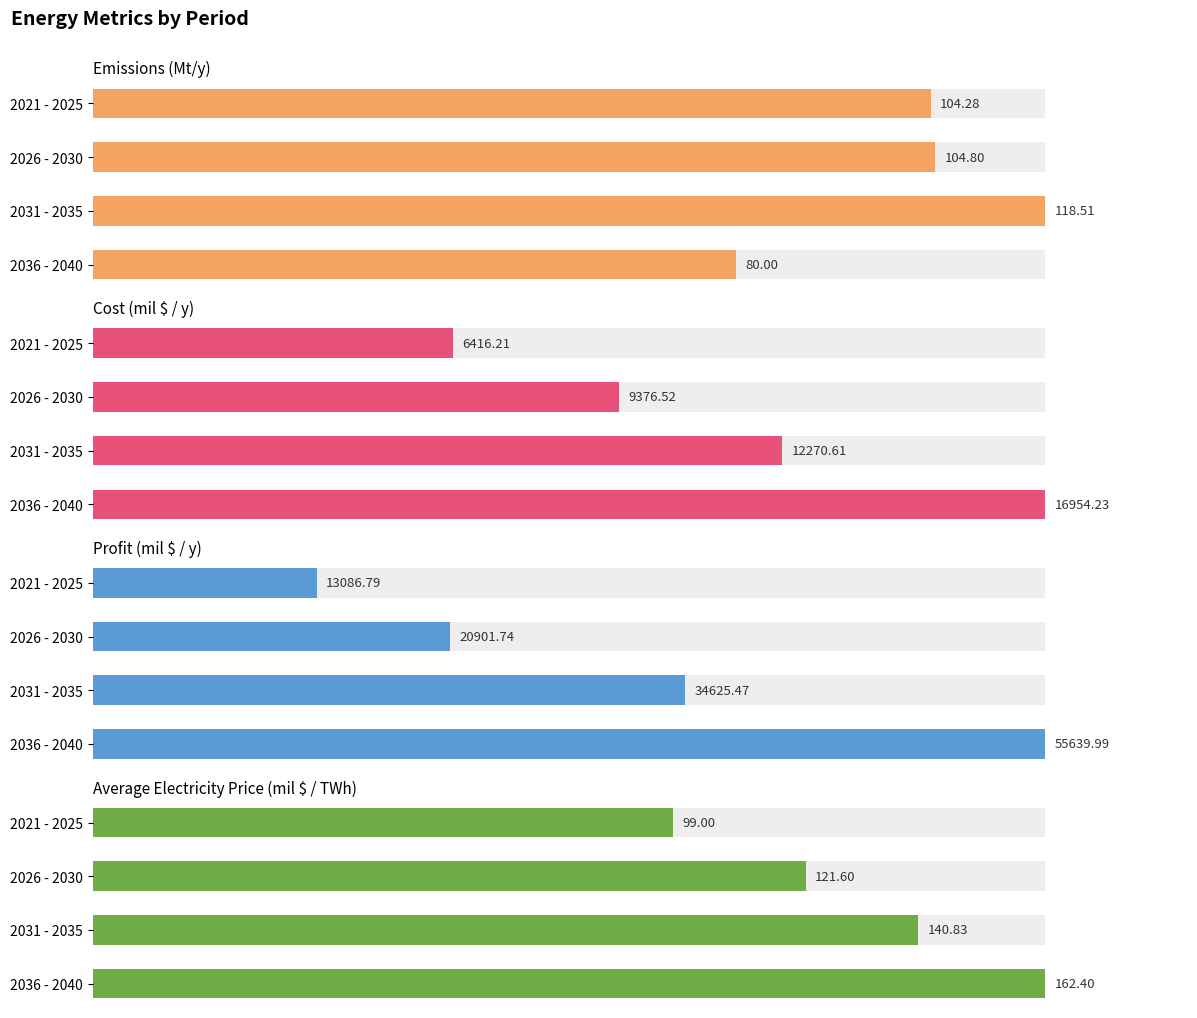

How many bars are there in each group?

4